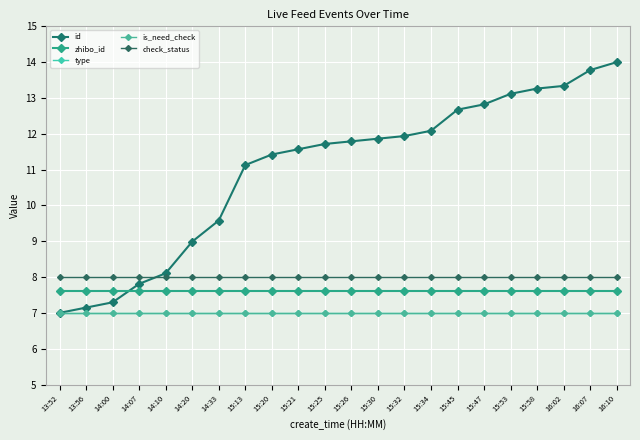

True or false: check_status and is_need_check cross at least once.

False